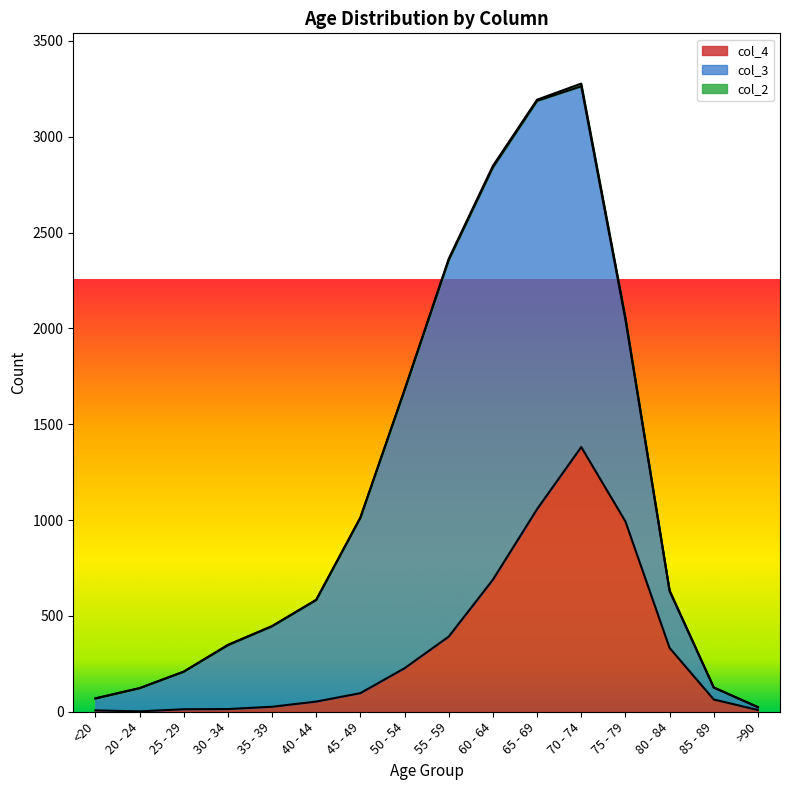

At which label is col_2 closest to 7?

55 - 59